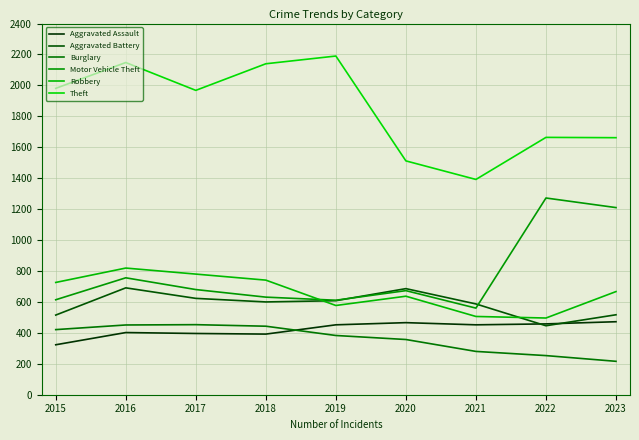

The Aggravated Battery series shows 600 at 2018. True or false?

True